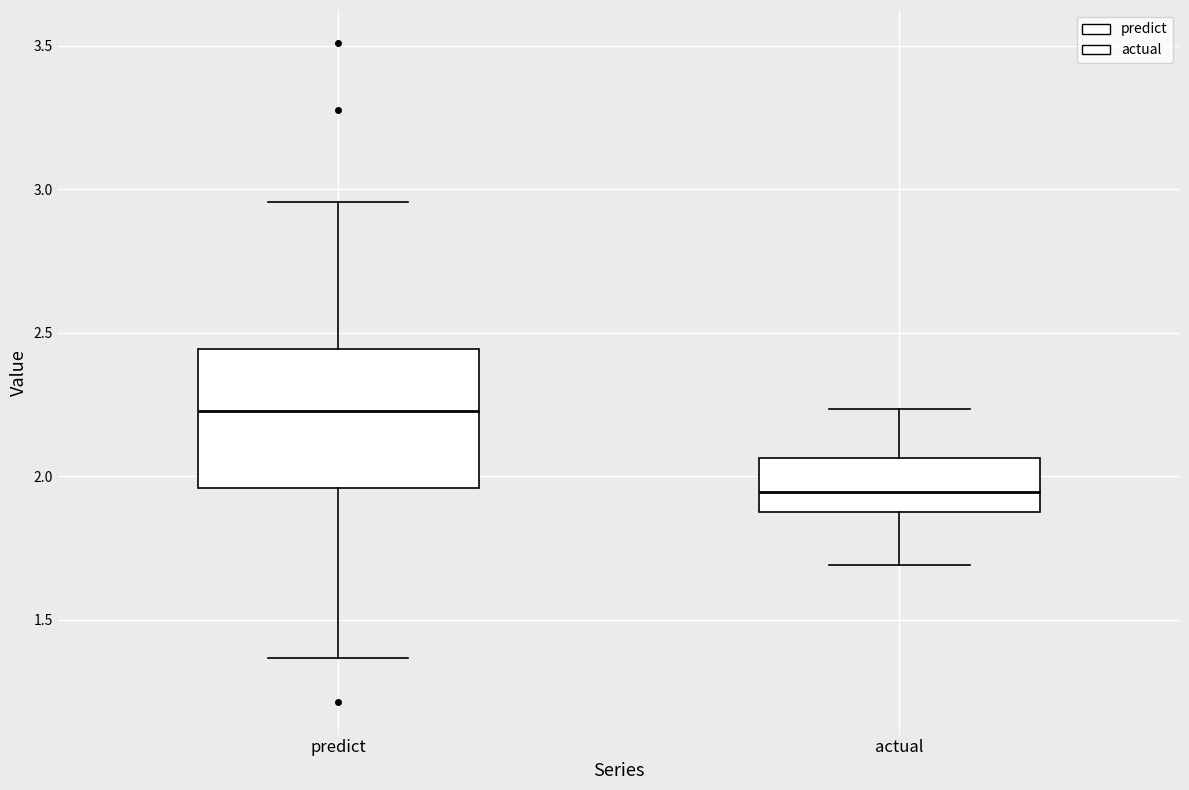

Where is the upper edge of the box for predict on the y-axis? The values are not printed on the chart, so give them approximately, as read against the axis.

2.45